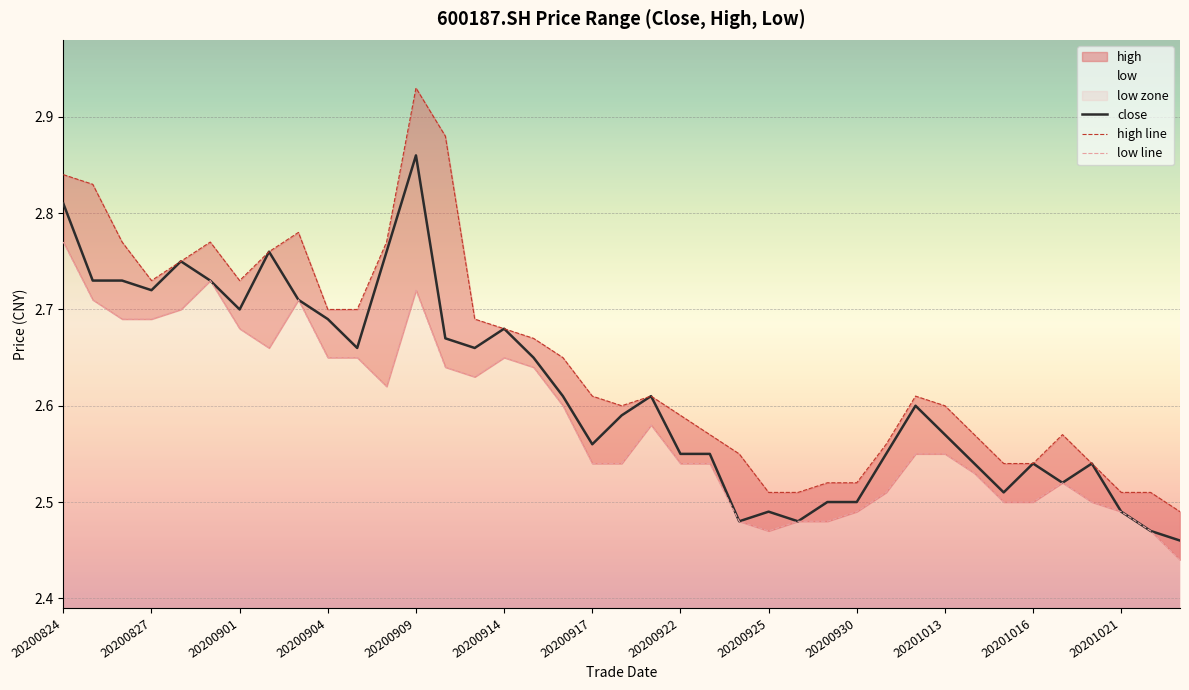

What is the difference between the second highest and minimum values in the low line series?

0.3